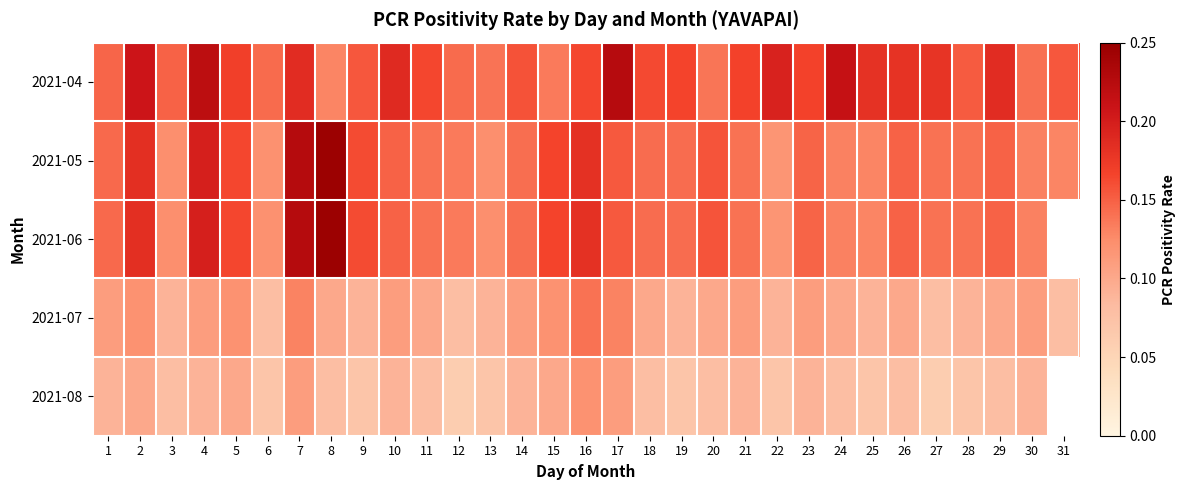

What is the total value across all series at 1?

0.6